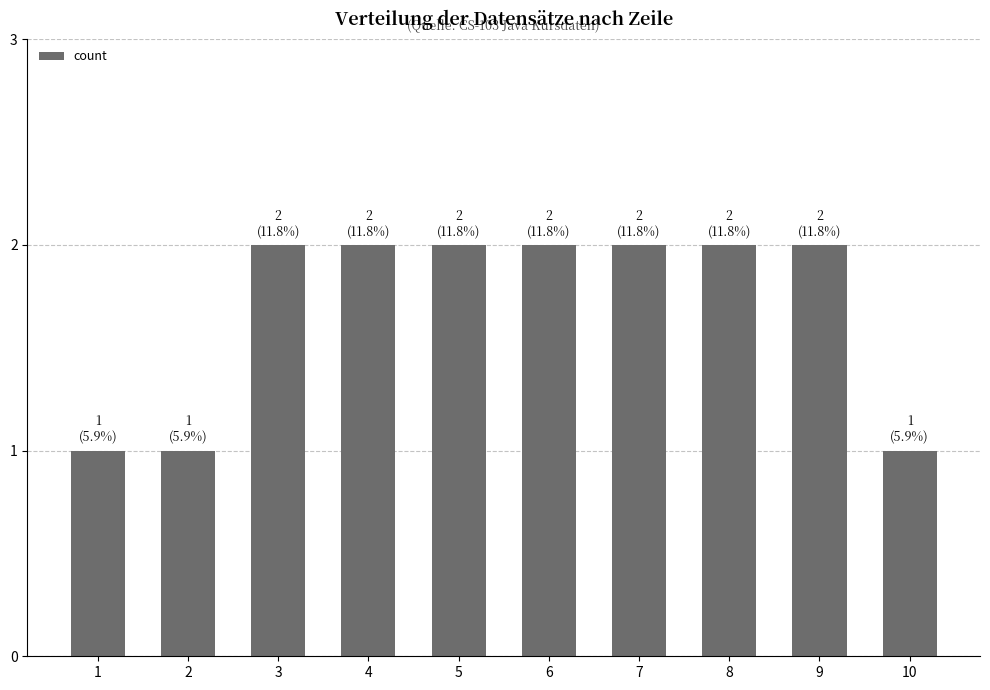

Count the number of categories in the chart.

10